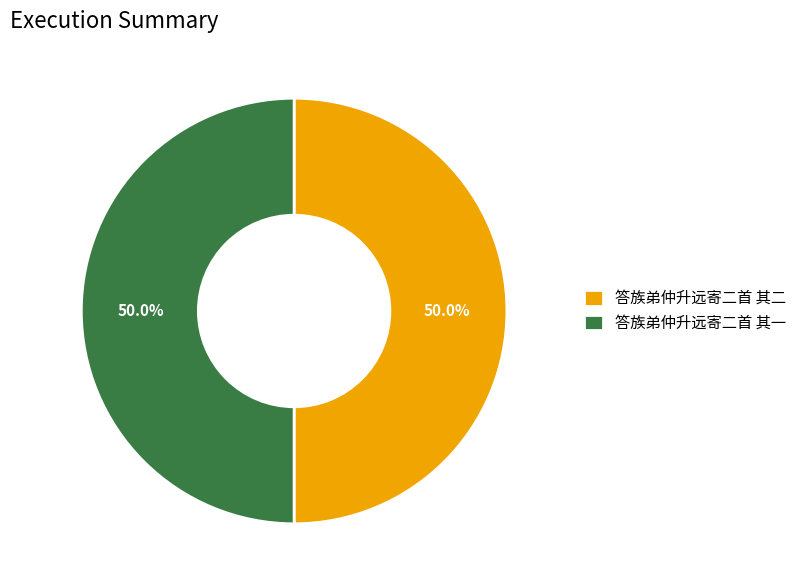

What percentage do 答族弟仲升远寄二首 其一 and 答族弟仲升远寄二首 其二 together represent?

100.0%